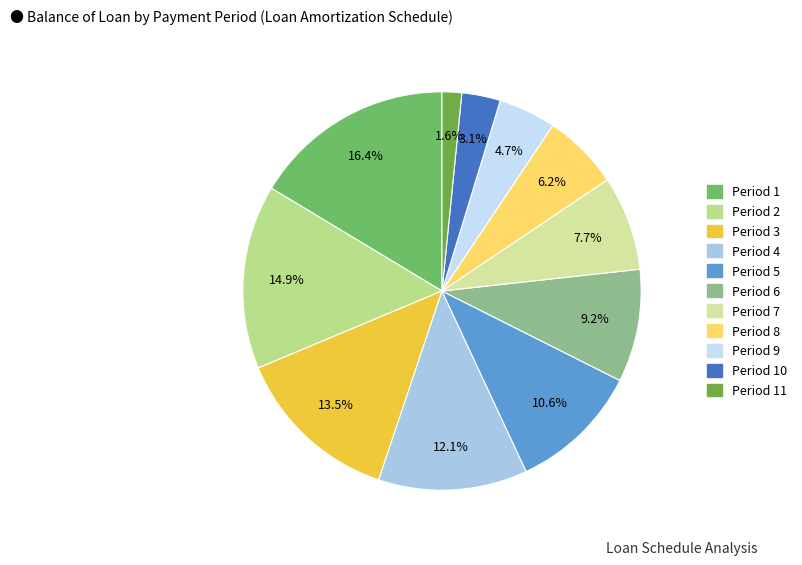

Count the number of slices in the pie.

11